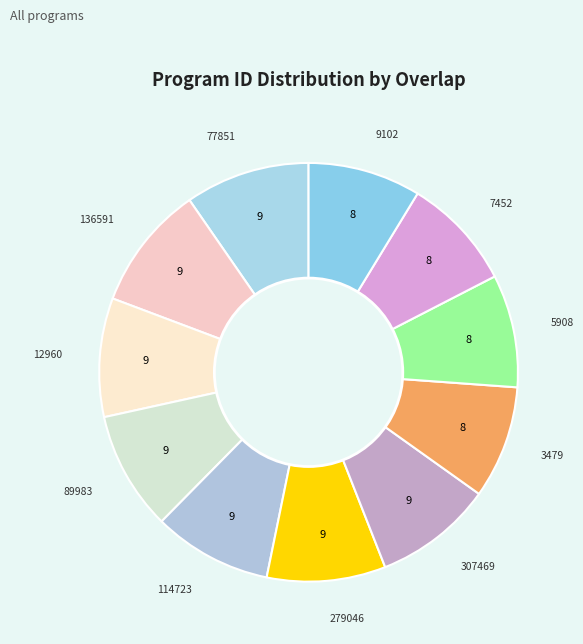

Combined, do 9102 and 89983 account for over 50%?

No